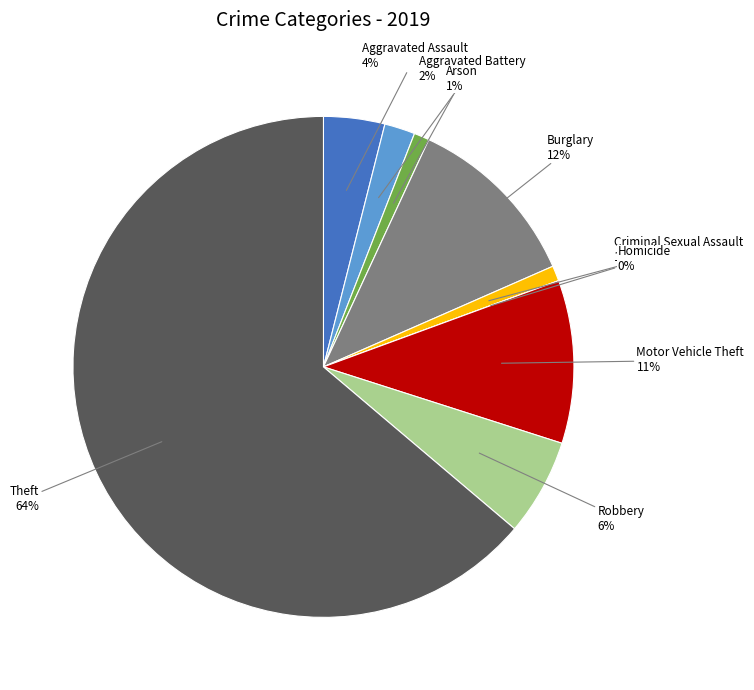

To the nearest percent, what is the difference between the largest and smallest slice percentages?

64%